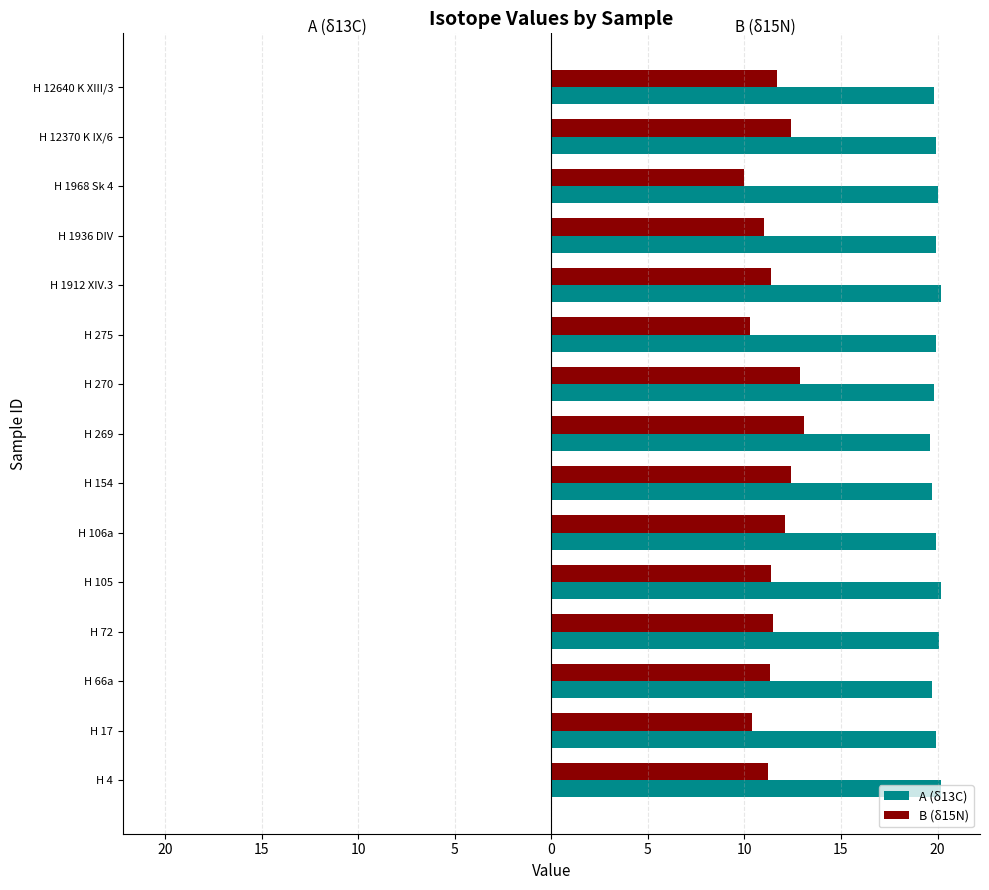

What are all the series names shown in the legend?

A (δ13C), B (δ15N)